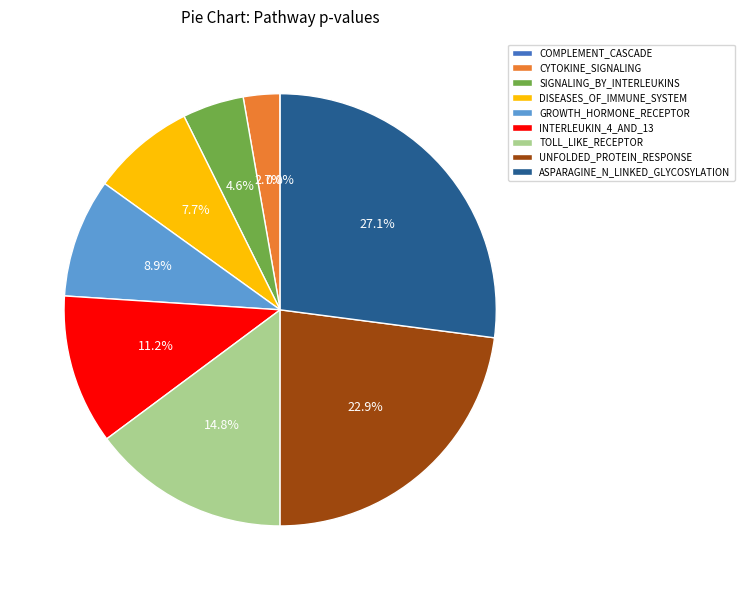

Which slice is the largest?

ASPARAGINE_N_LINKED_GLYCOSYLATION